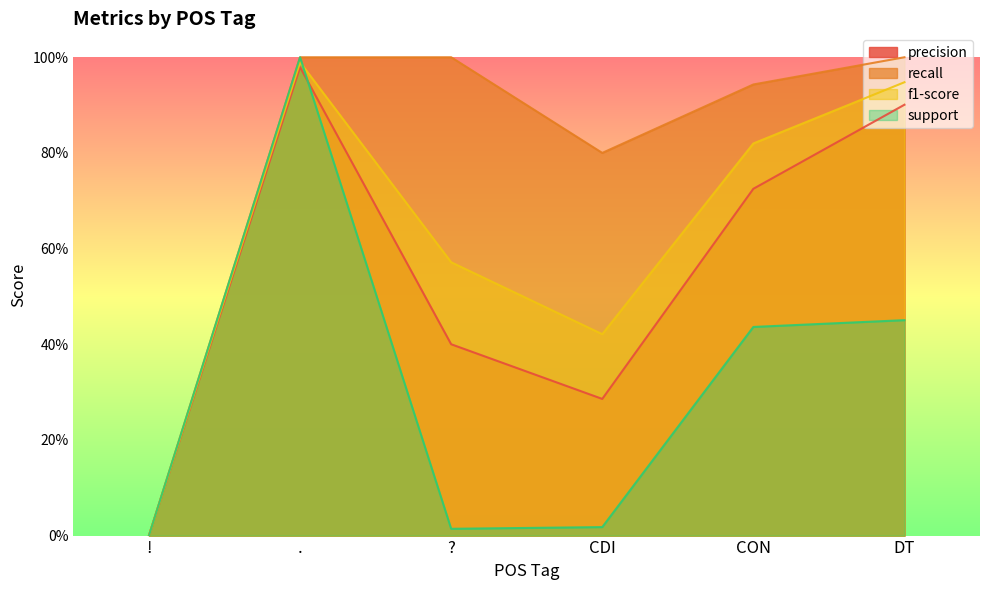

Where is the first local minimum for recall?

CDI